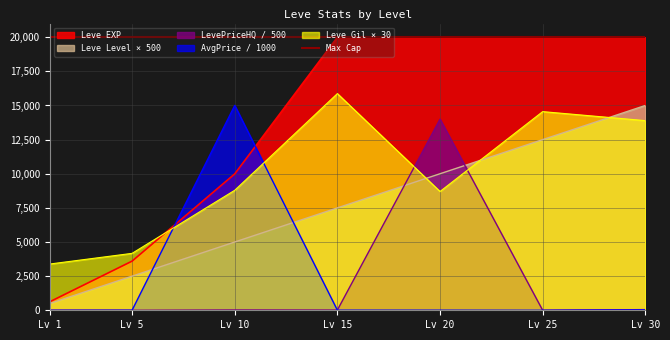

What is the highest value of the Leve Gil × 30 series?

15870.0